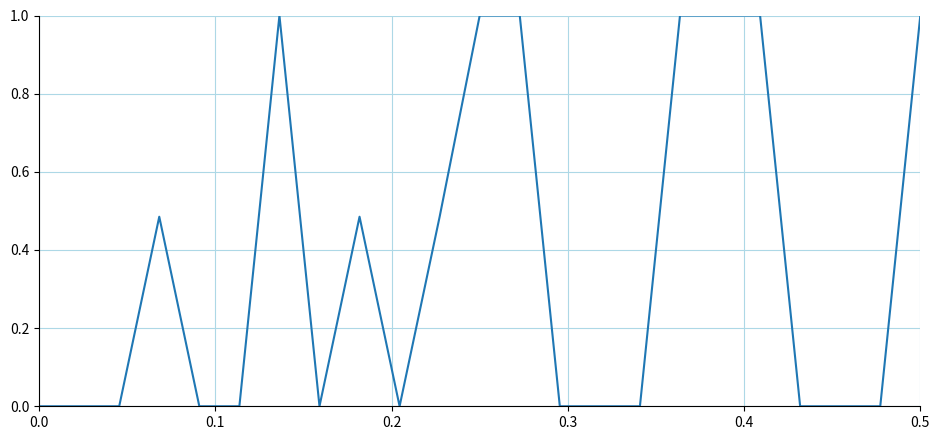

What is the difference between the maximum and second lowest values?

1.0